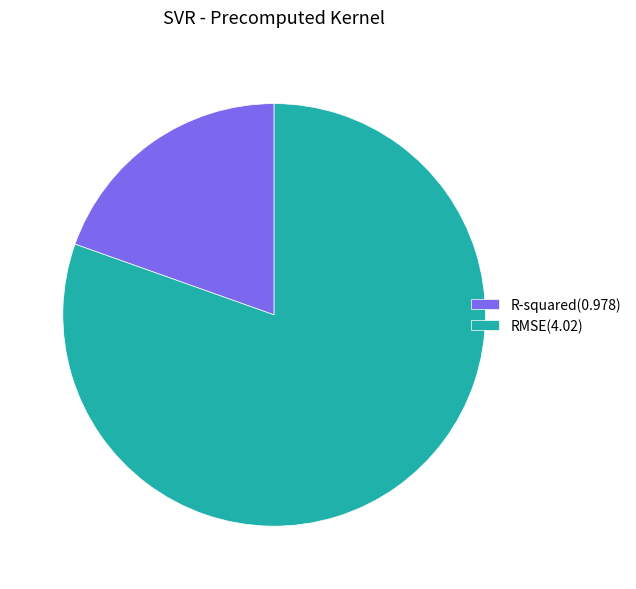

True or false: R-squared(0.978) accounts for 11% of the total.

False